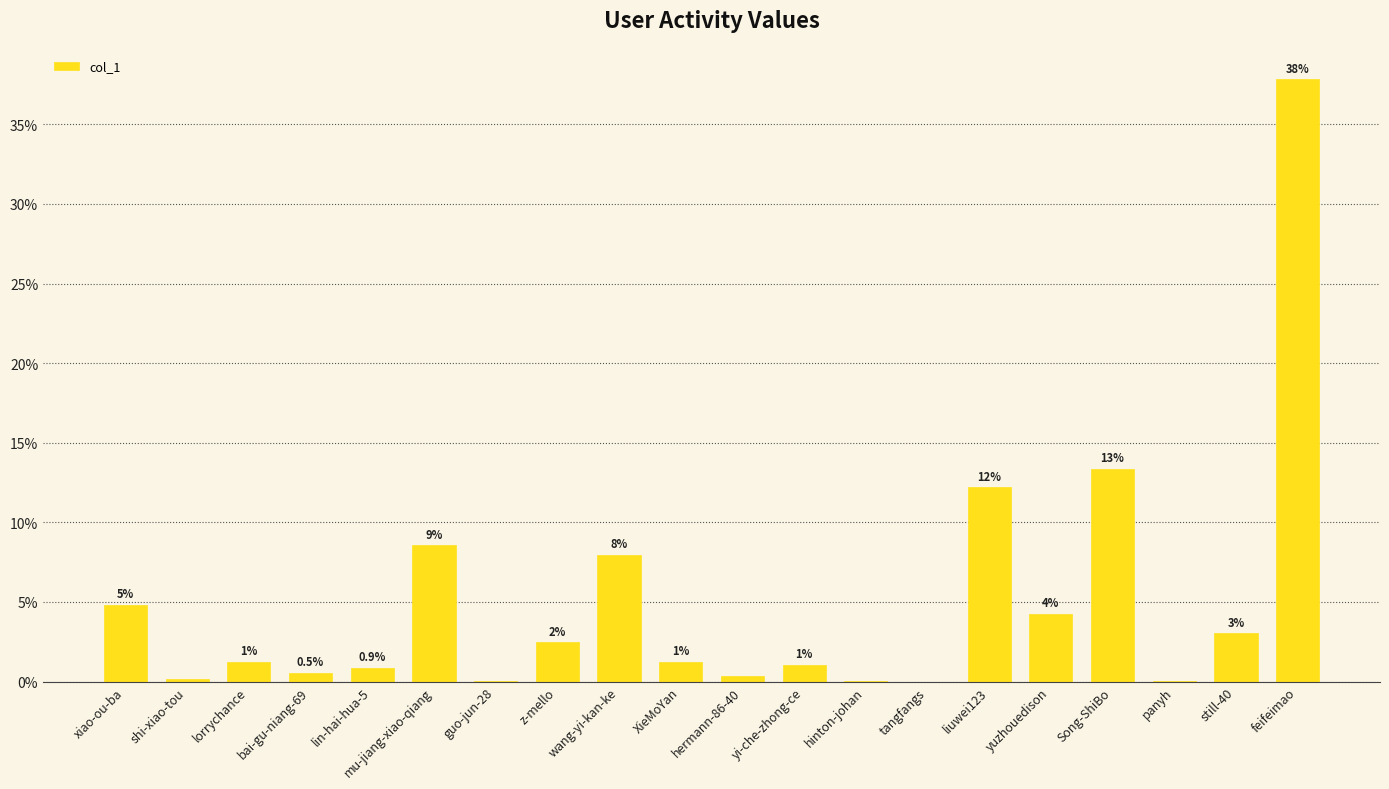

Is it true that the value at xiao-ou-ba is 7.1?

False